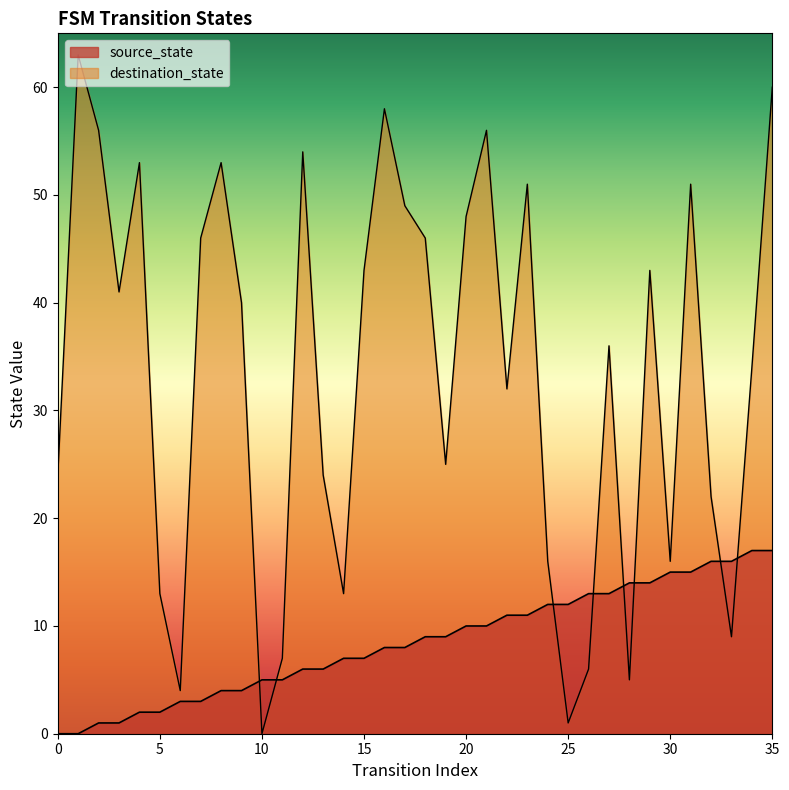

At which category is the sum across all series the highest?

35